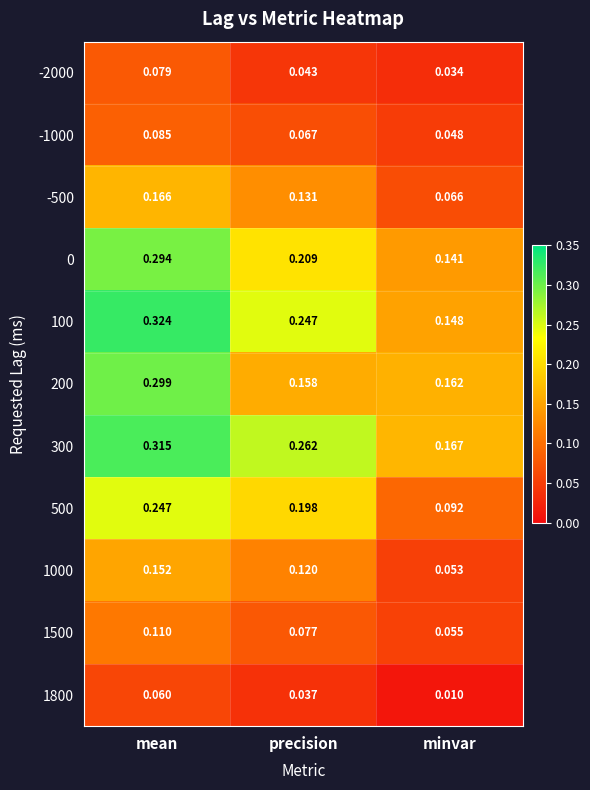

Where is -2000 nearest to the value 0?

minvar